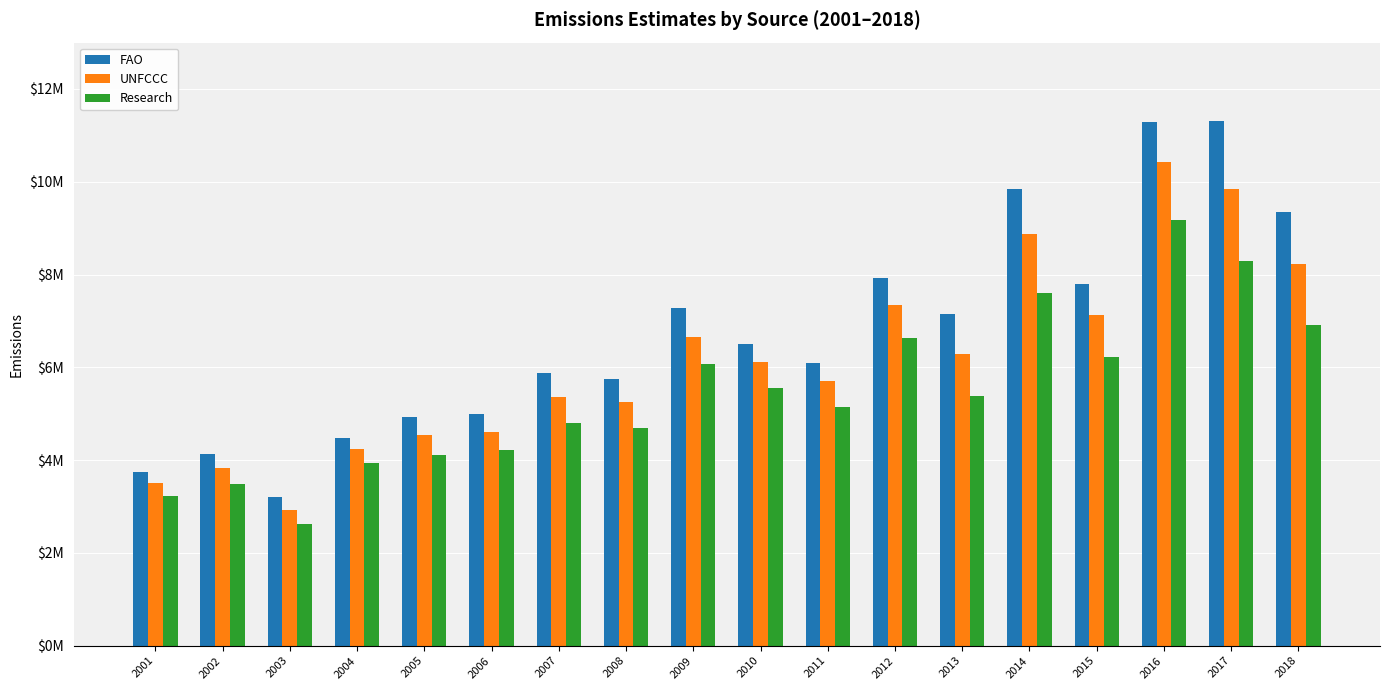

What are all the series names shown in the legend?

FAO, UNFCCC, Research